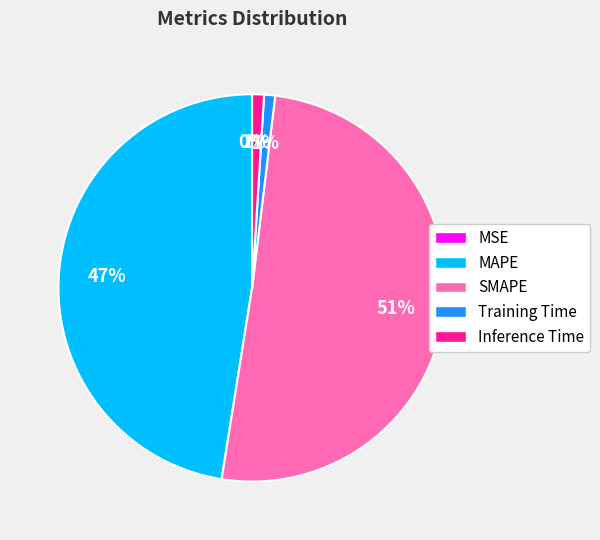

The Inference Time slice represents 11% of the pie. True or false?

False